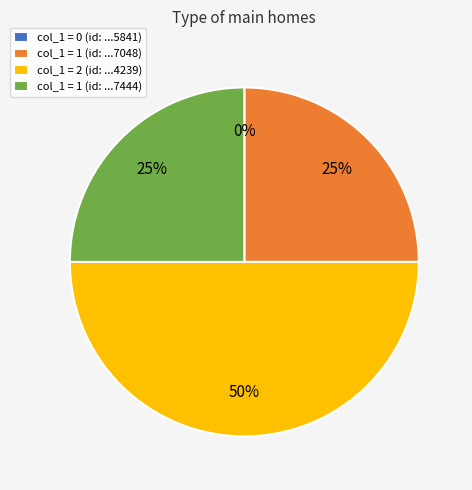

Is there a majority slice in this chart?

No